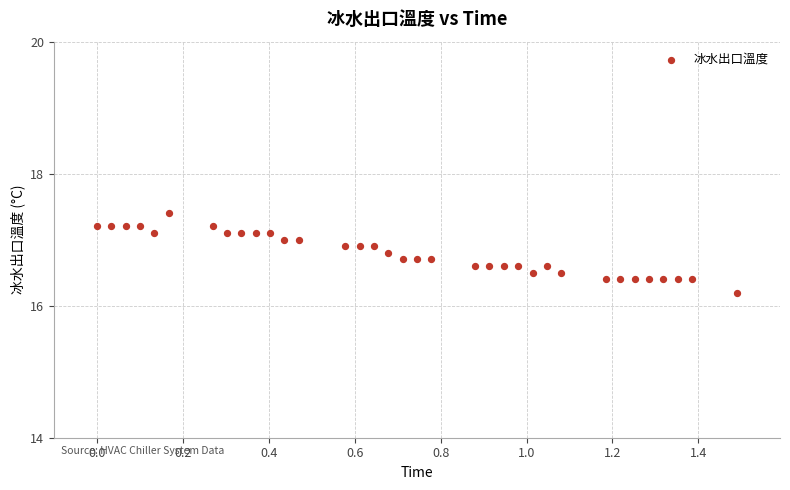

What Y value in the scatter plot is closest to 16?

16.2